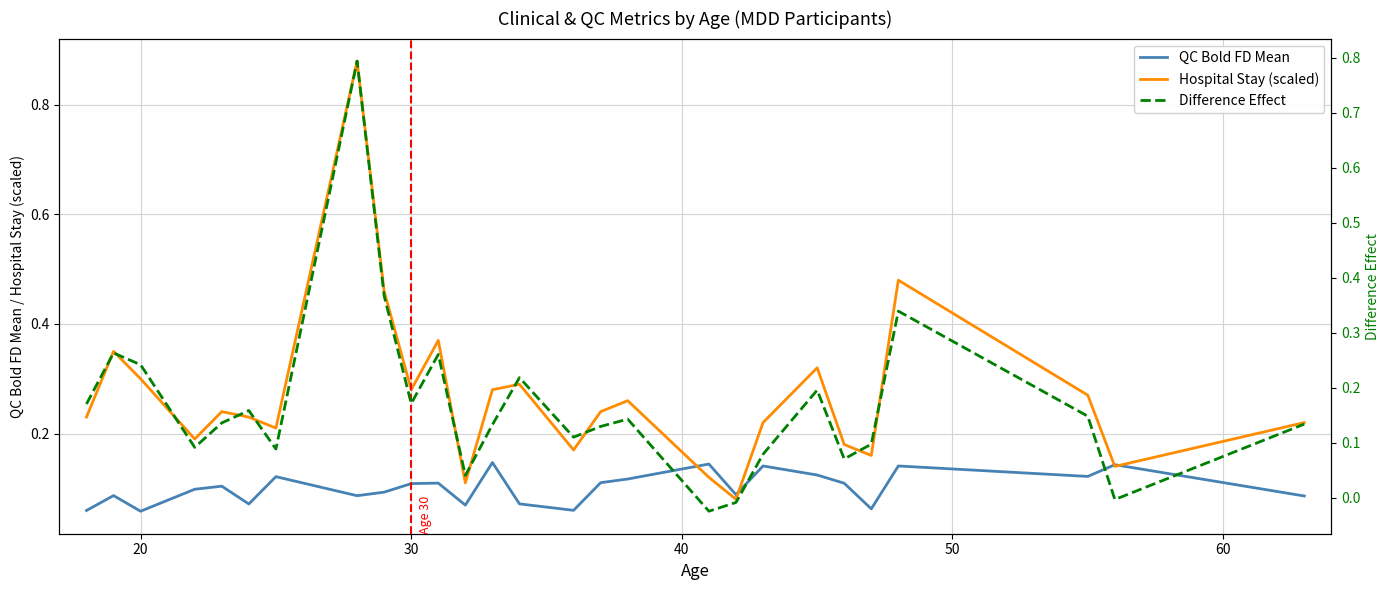

Is the value of QC Bold FD Mean at 17 greater than the value of Hospital Stay (scaled) at 40?

No